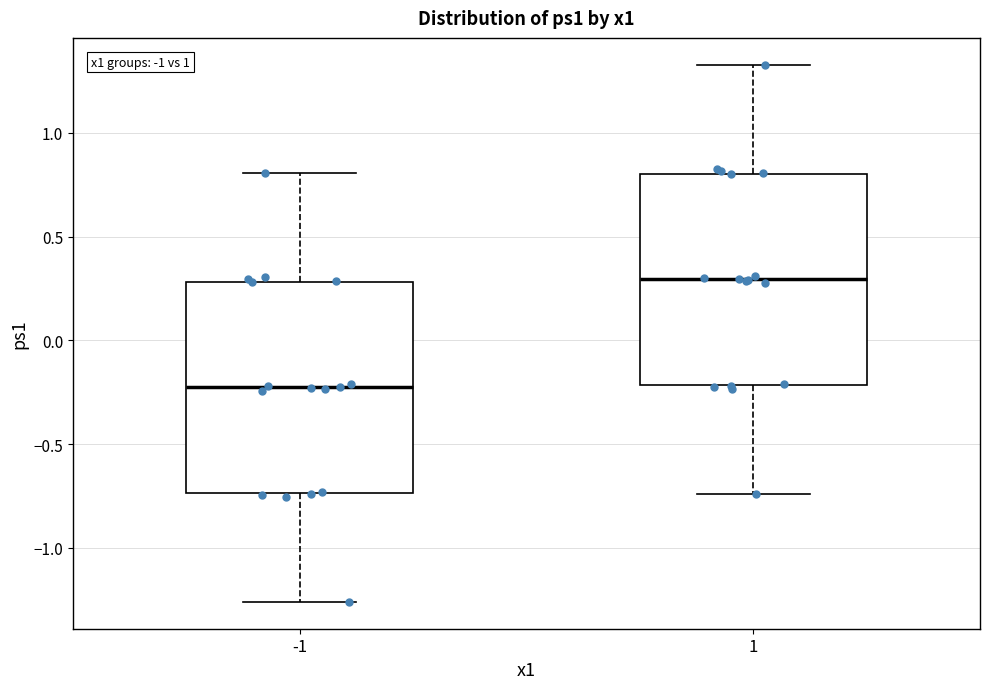

Where is the upper edge of the box at x = 1 on the y-axis? The values are not printed on the chart, so give them approximately, as read against the axis.

0.80